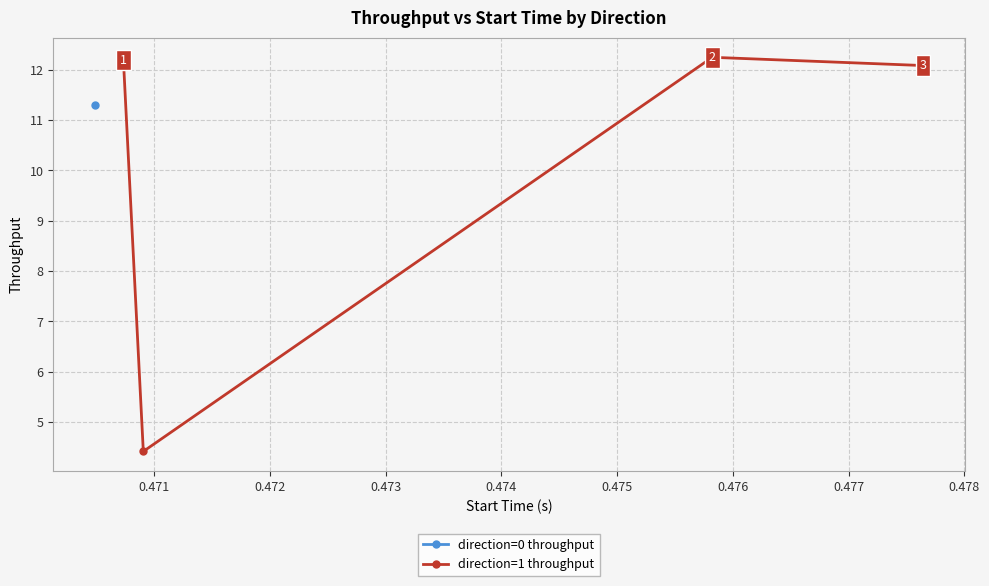

What is the value of the direction=1 throughput point at the 3rd from the left?

12.2